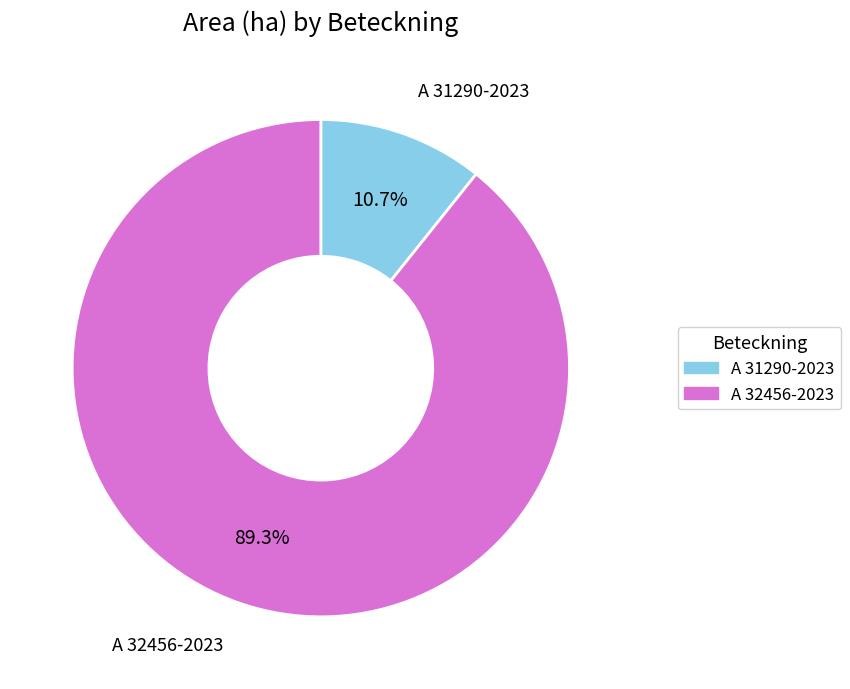

Which has a higher value, A 32456-2023 or A 31290-2023?

A 32456-2023